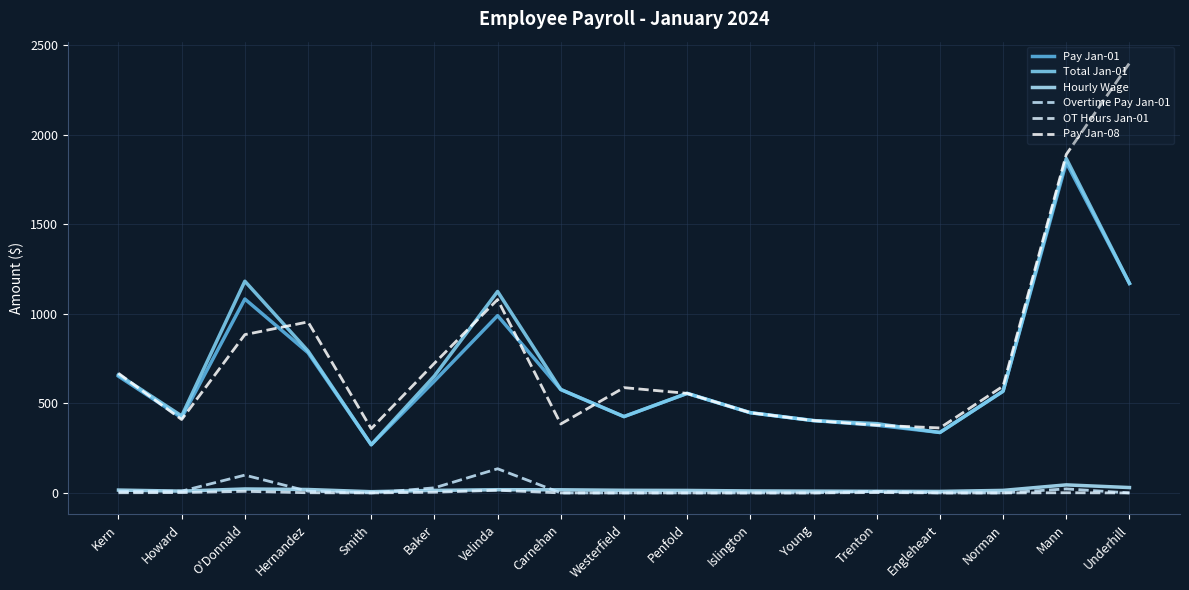

At which category is the sum across all series the highest?

Mann